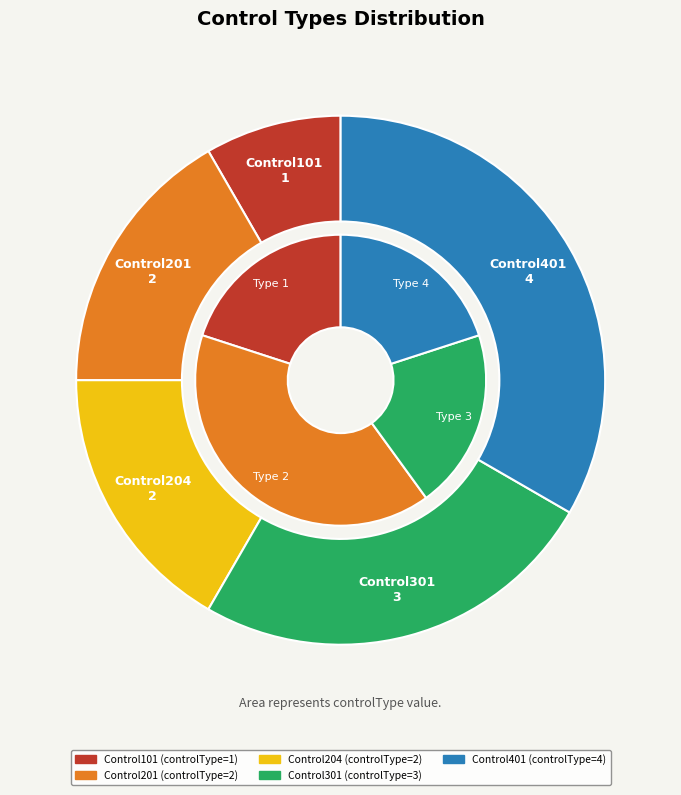

How many segments does this pie chart have?

5